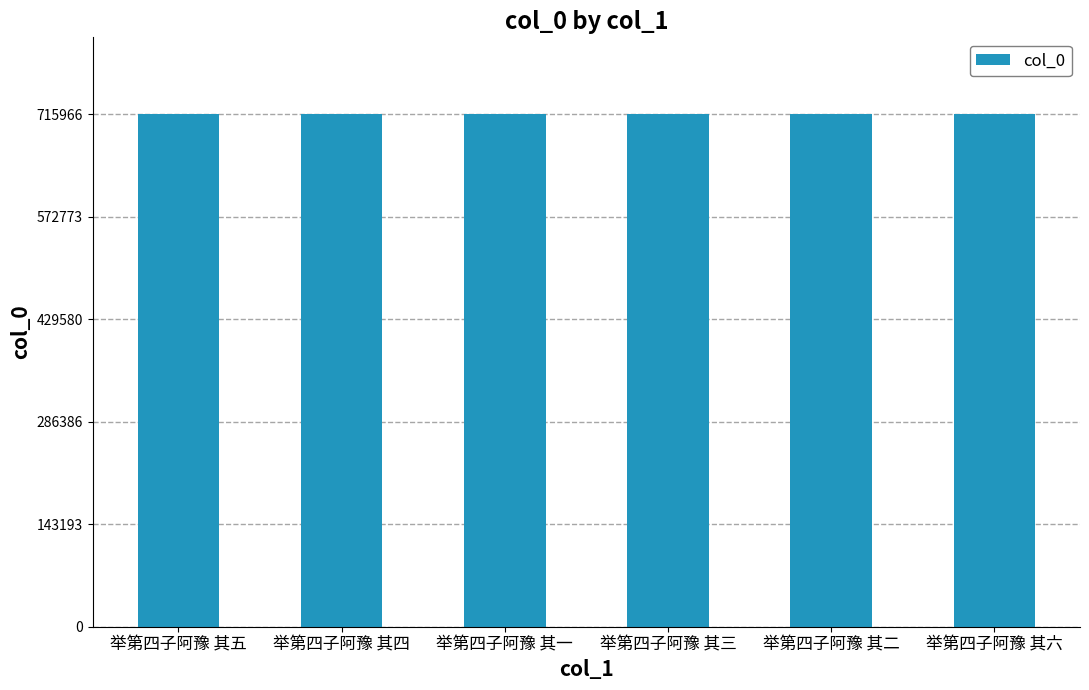

Read the value at 举第四子阿豫 其一.

715961